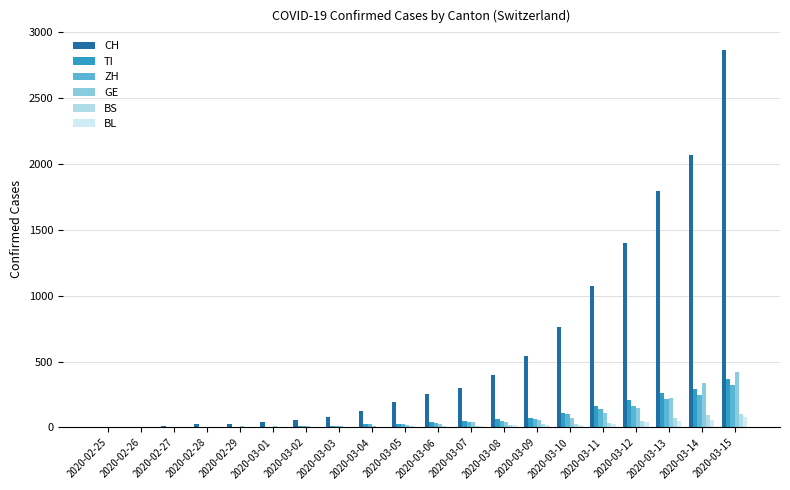

What is the sum of the GE values at 2020-03-04 and 2020-03-10?

89